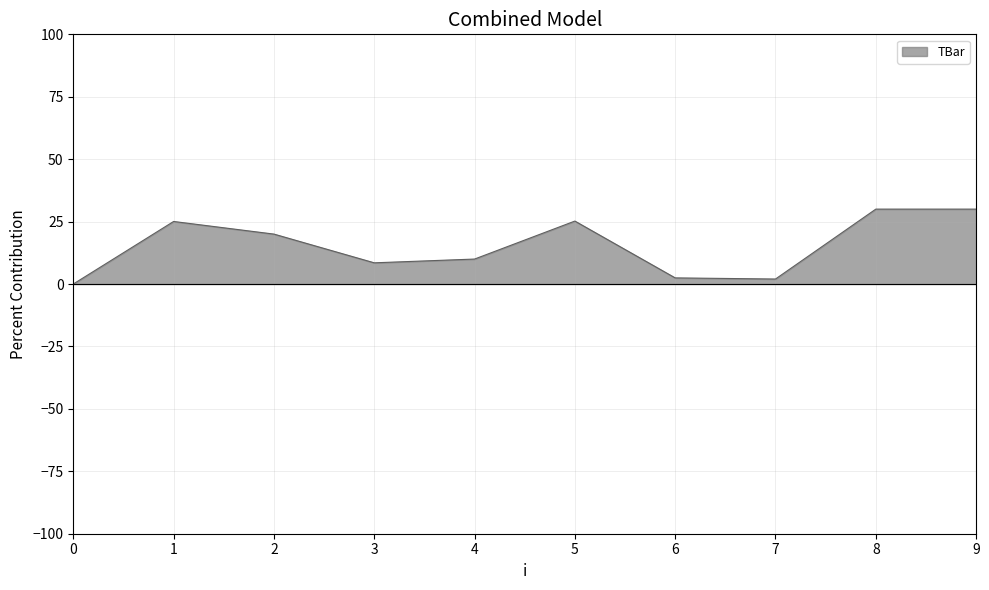

Is it true that the value at 9 is 47.5?

False